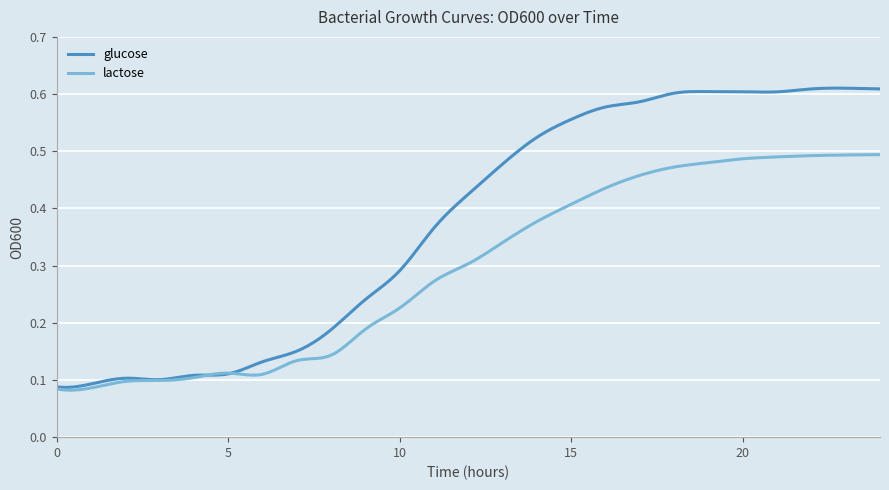

How many distinct data groups are displayed?

2